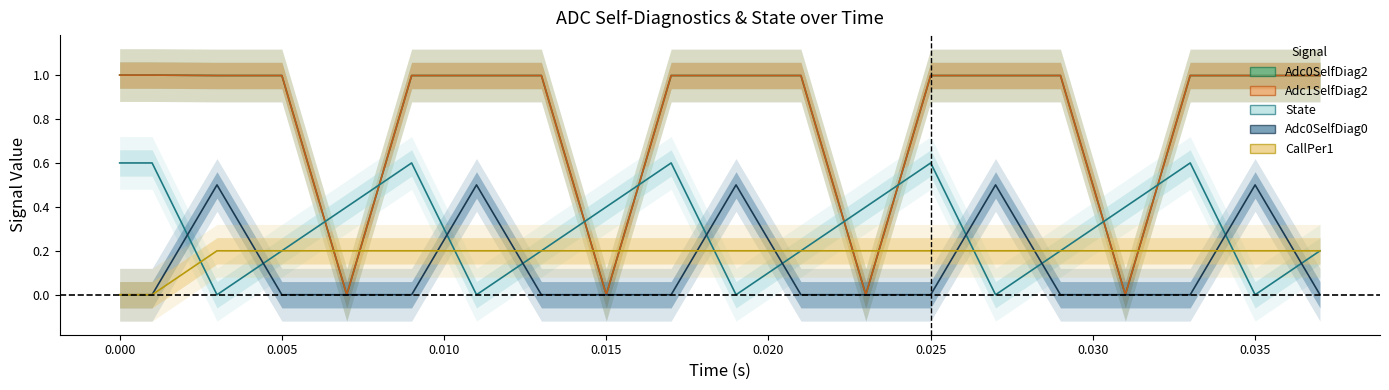

How many data points in State are above 0?

15